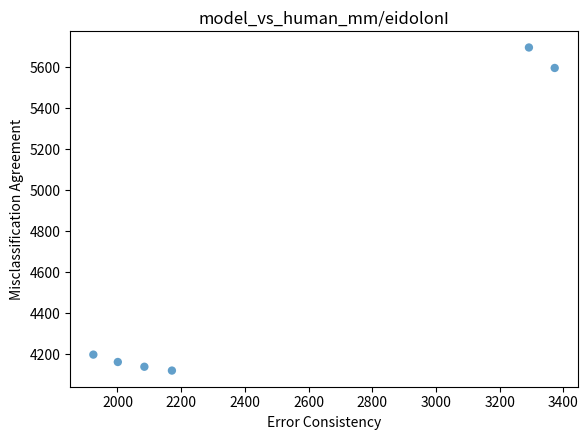

What is the range of X values (max minus min)?

1448.4